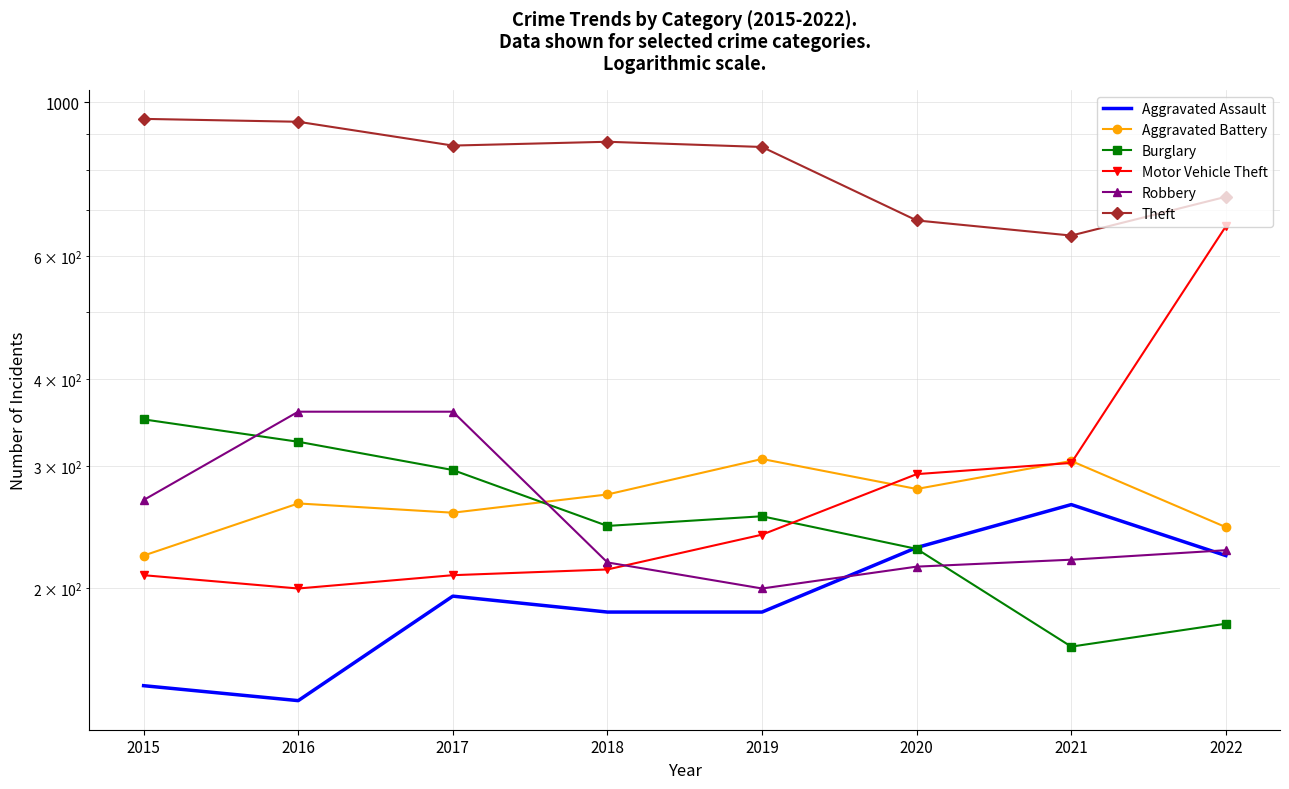

Which series has the largest total across all categories?

Theft